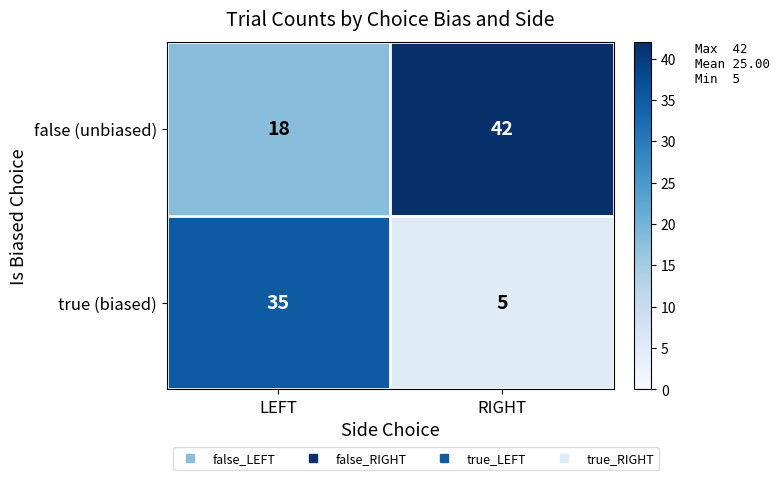

Rank the series at LEFT from lowest to highest value.

false (unbiased), true (biased)